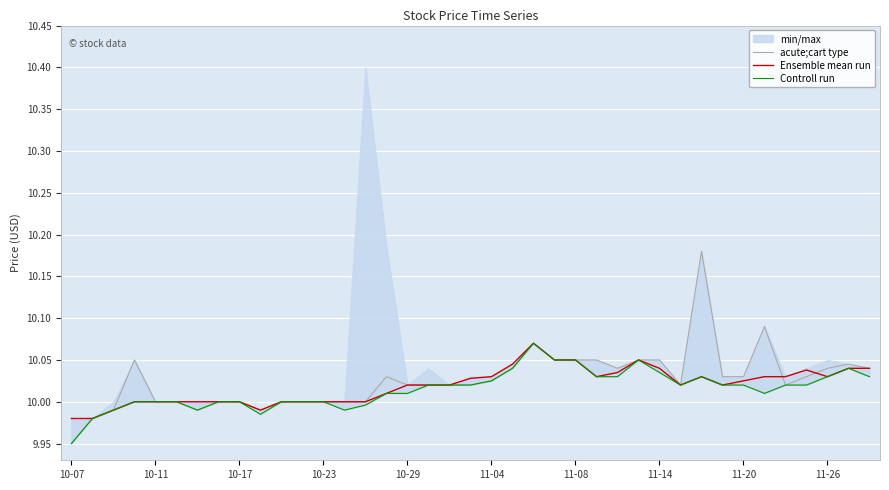

Where does the Ensemble mean run series first go above 10?

15